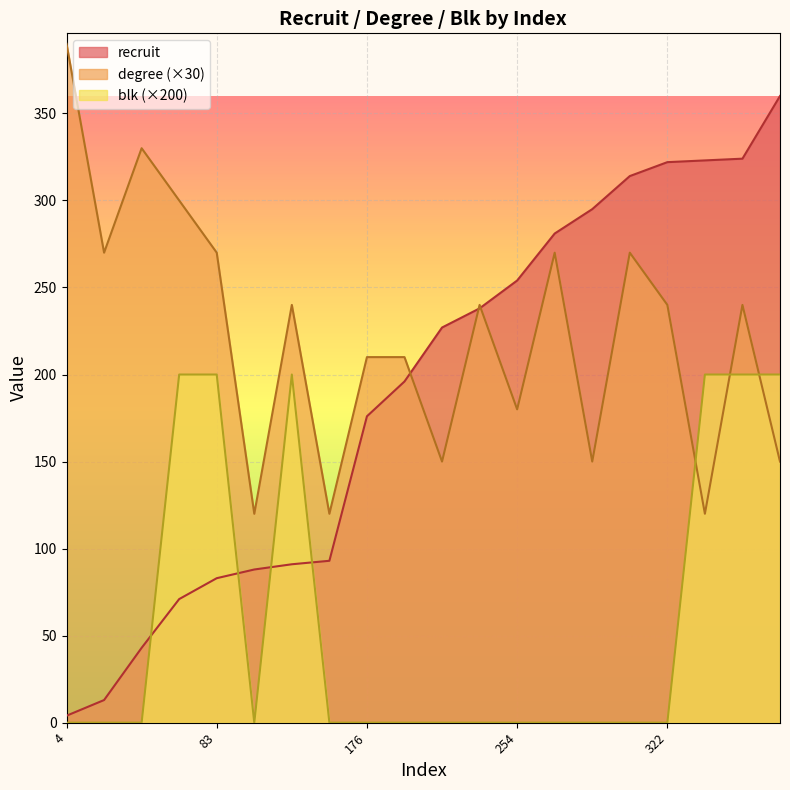

What value does the degree series have at 227?

150